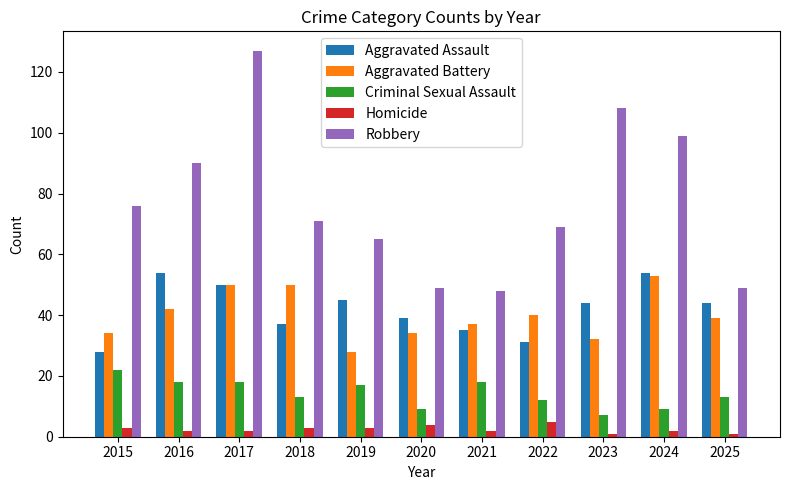

What is the total value across all series at 2018?

174